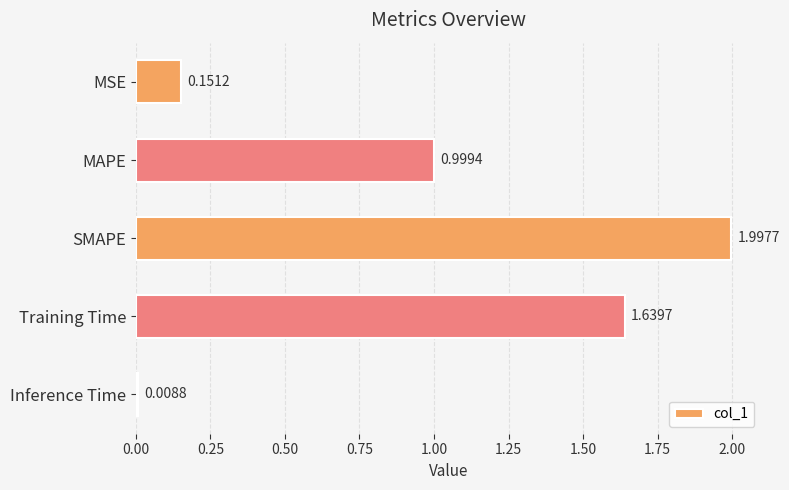

Are the bars horizontal?

Yes